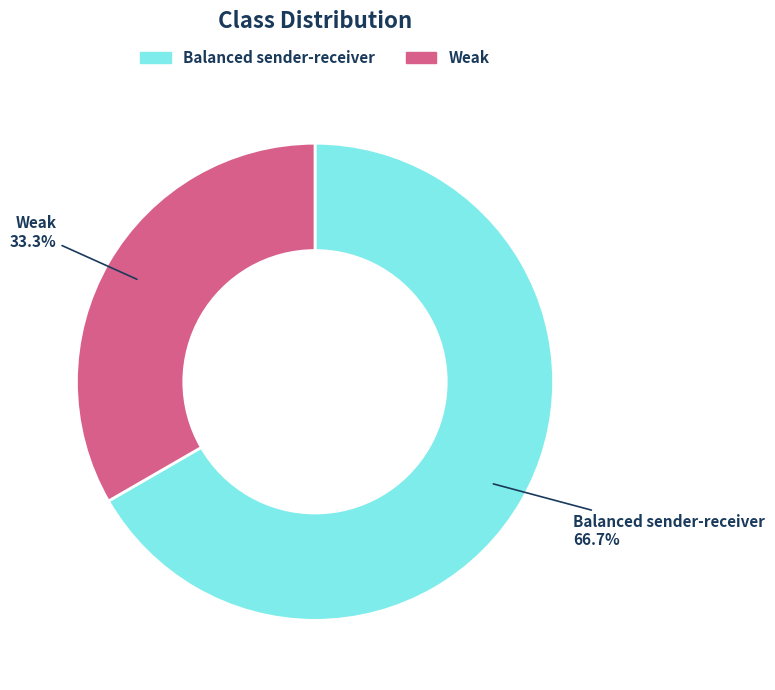

To the nearest percent, what percentage of the pie is Balanced sender-receiver?

67%